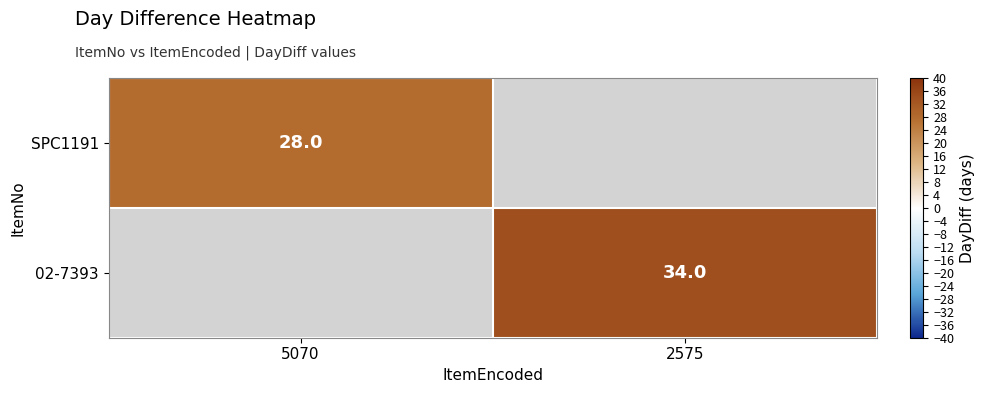

The 02-7393 series shows 54 at 2575. True or false?

False